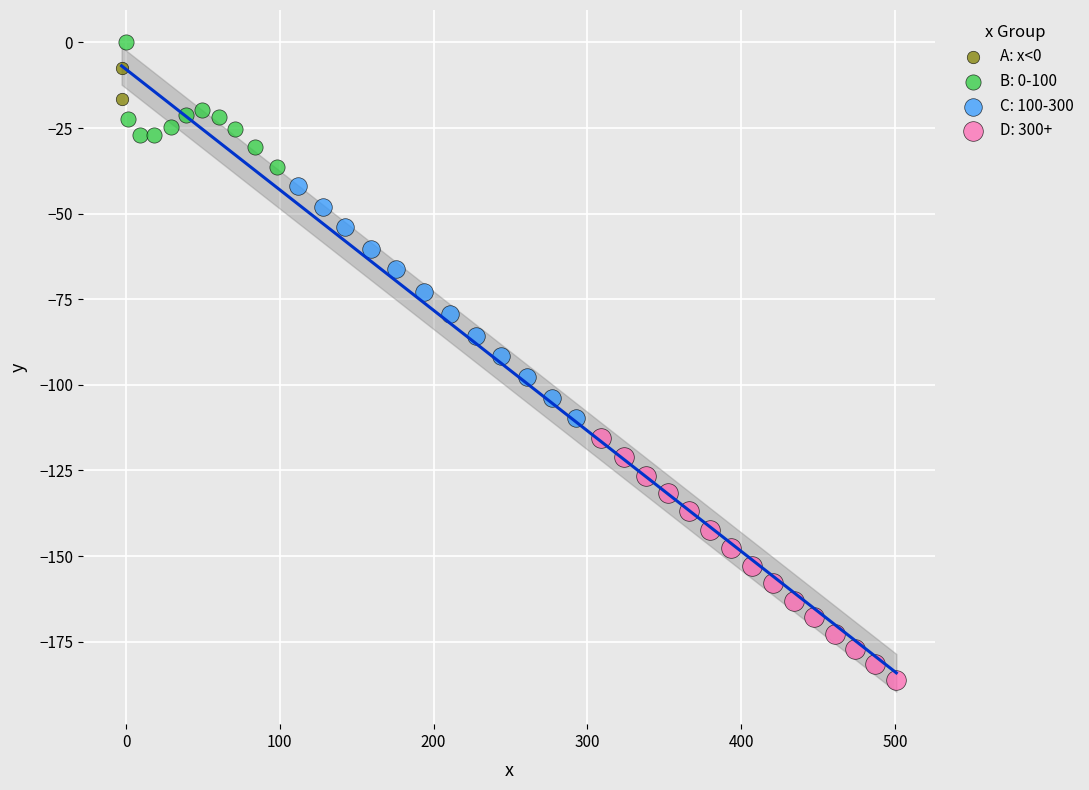

What are all the series names shown in the legend?

A: x<0, B: 0-100, C: 100-300, D: 300+